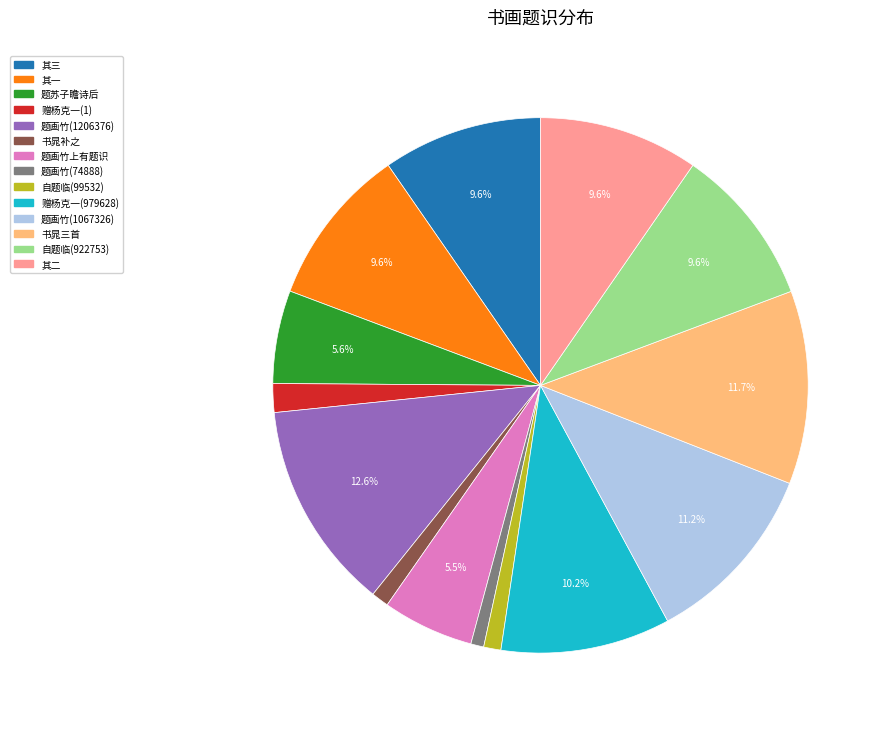

Which slice is the largest?

题画竹(1206376)